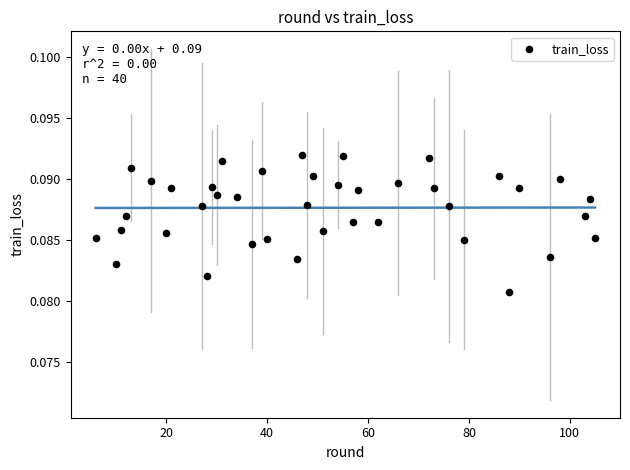

What is the range of X values (max minus min)?

99.0